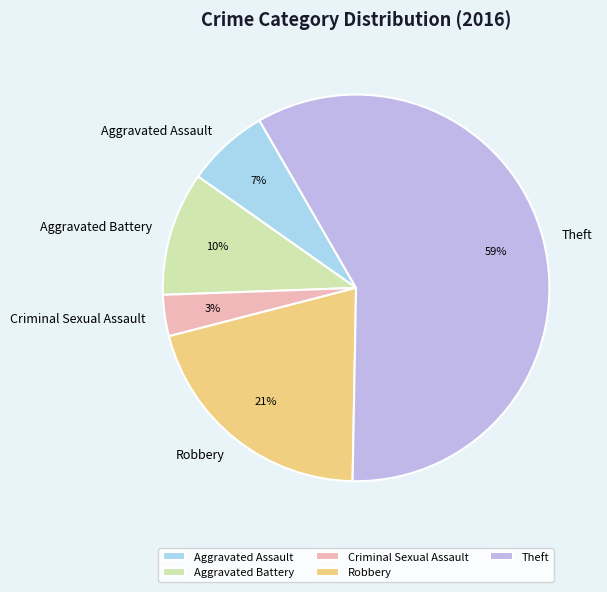

What percentage is the Theft slice, to the nearest percent?

59%